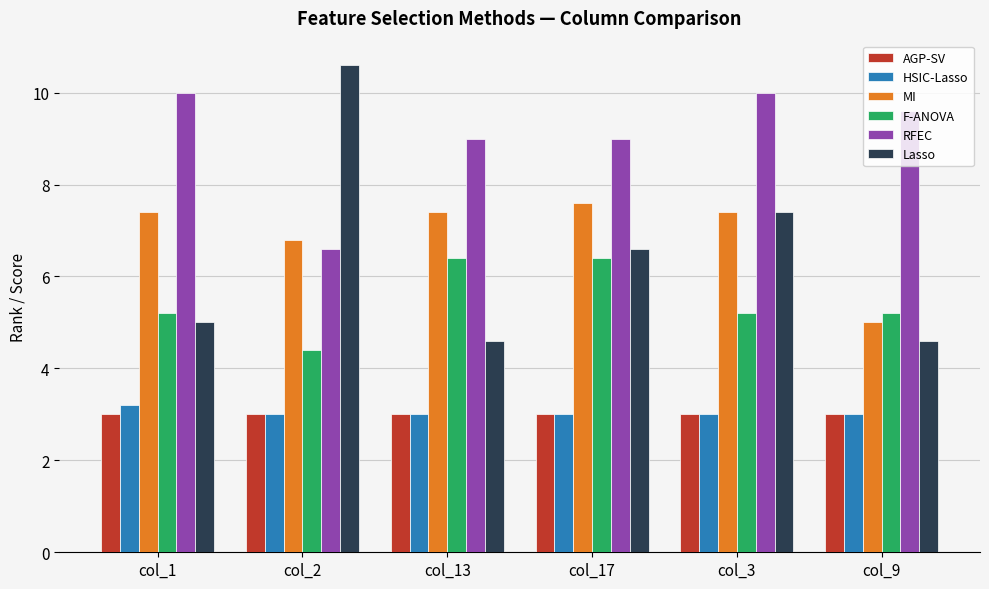

How many data points in F-ANOVA are less than 5?

1